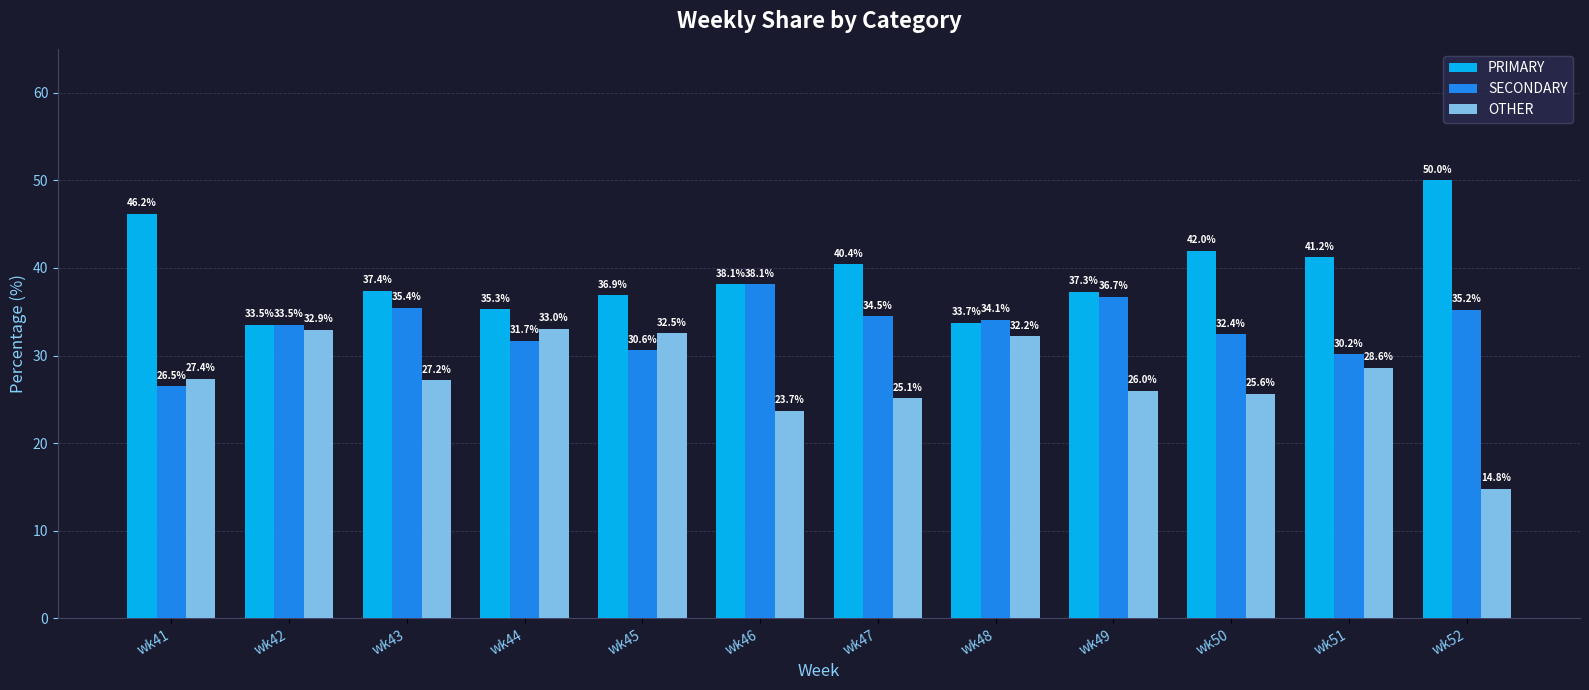

True or false: OTHER has a value of 25.6 at wk50.

True